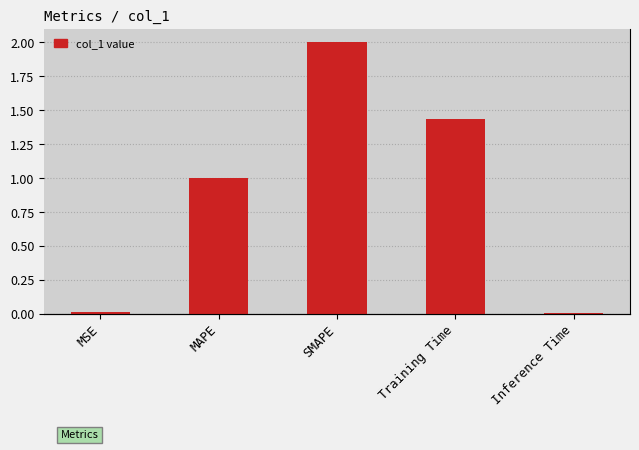

What is the greatest value displayed?

2.0